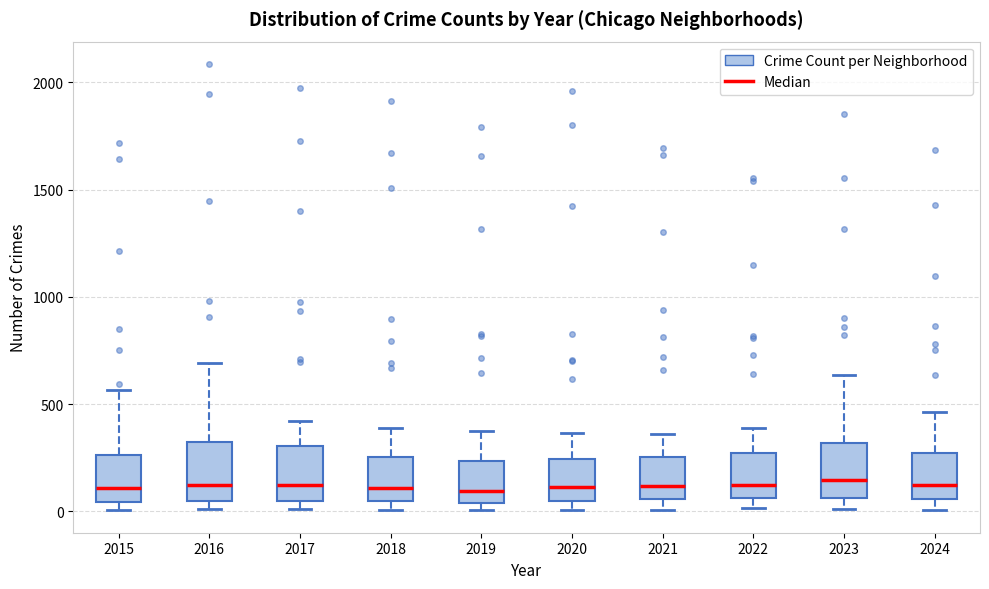

Reading left to right, read every box against the y-axis: the position of its median line, the range the box covers, and the ends of its whiskers. The values are not printed on the chart, so give them approximately, as read against the axis.

2015: median 100, box 50 to 250, whiskers 0 to 550
2016: median 150, box 50 to 300, whiskers 0 to 700
2017: median 100, box 50 to 300, whiskers 0 to 400
2018: median 100, box 50 to 250, whiskers 0 to 400
2019: median 100, box 50 to 250, whiskers 0 to 400
2020: median 100, box 50 to 250, whiskers 0 to 350
2021: median 100, box 50 to 250, whiskers 0 to 350
2022: median 100, box 50 to 250, whiskers 0 to 400
2023: median 150, box 50 to 300, whiskers 0 to 650
2024: median 100, box 50 to 250, whiskers 0 to 450